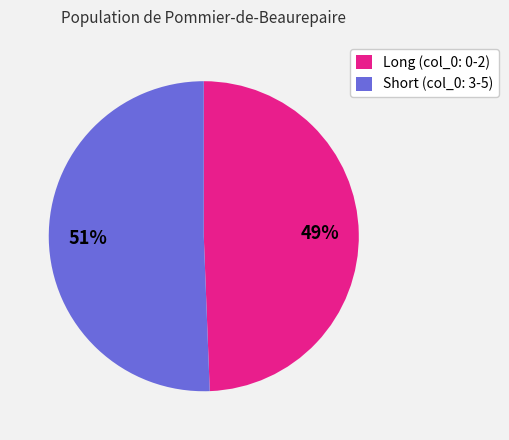

True or false: Long (col_0: 0-2) accounts for 49% of the total.

True